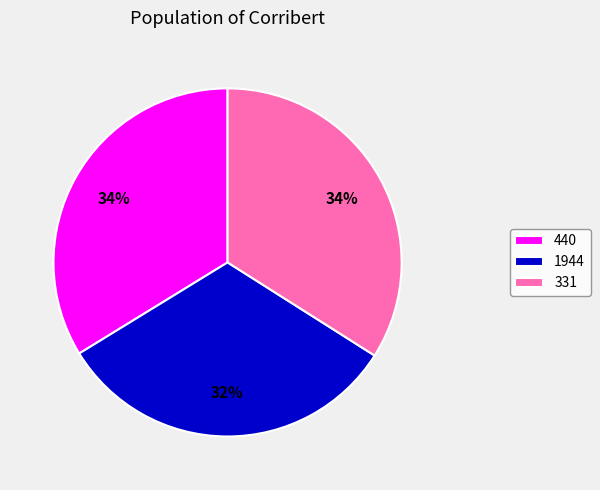

How many segments does this pie chart have?

3